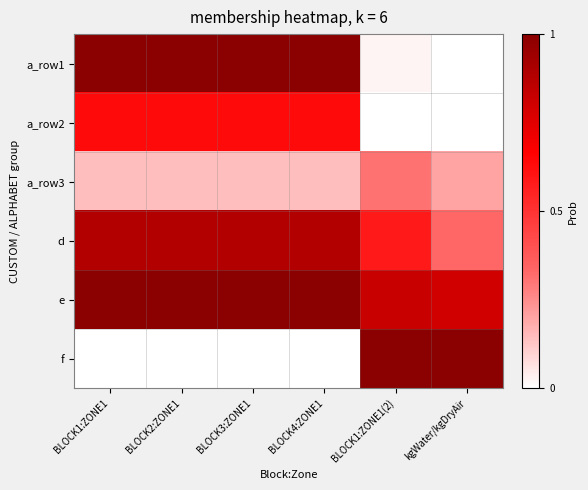

At which category is the sum across all series the highest?

BLOCK1:ZONE1